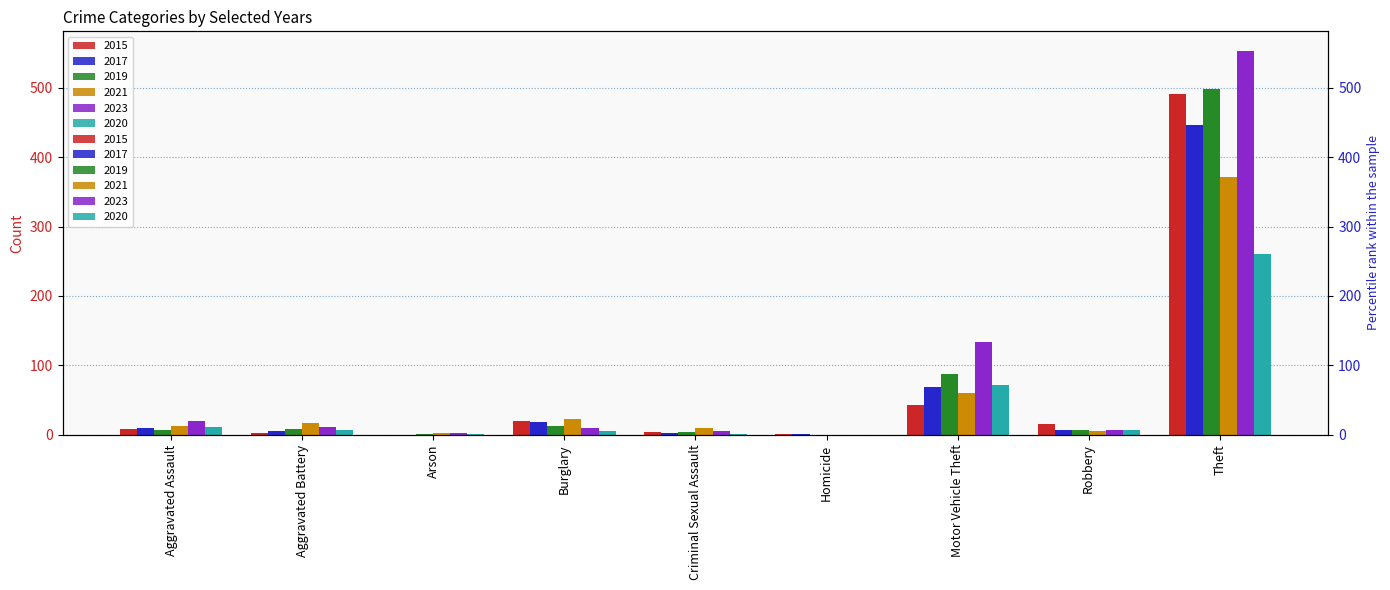

At how many categories does at least one series exceed 266?

1